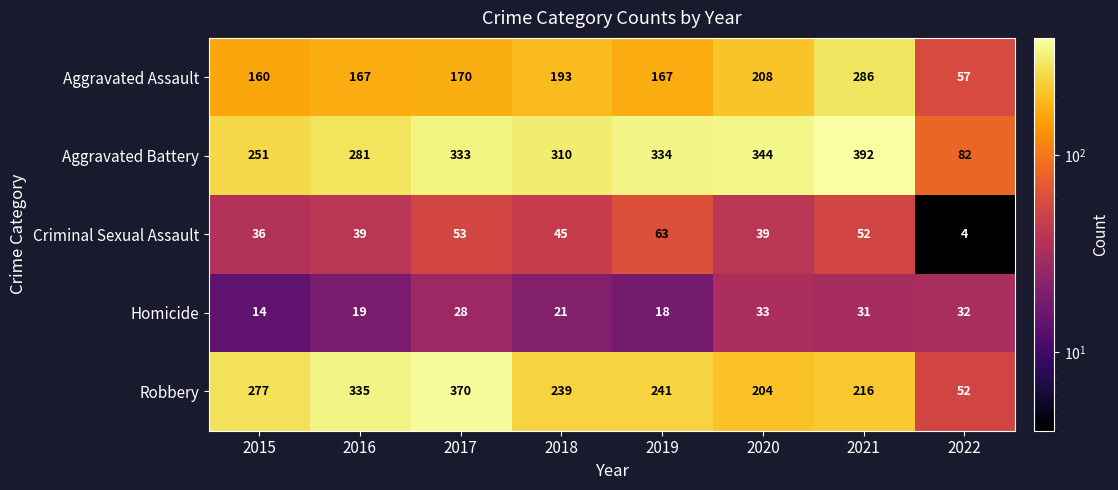

What is the difference between the highest and lowest values at 2018?

289